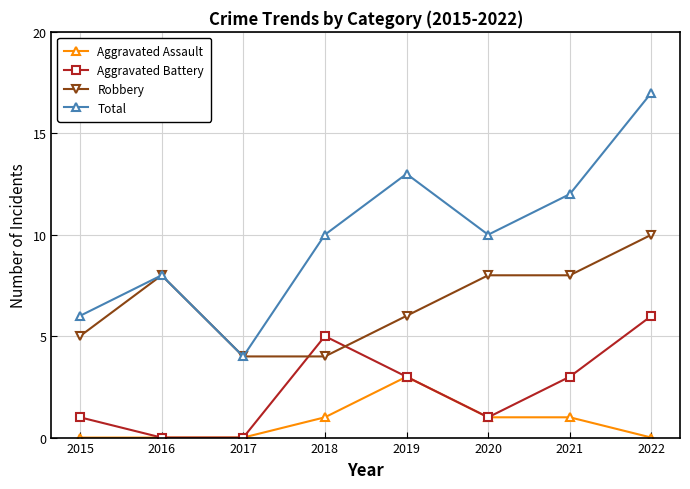

Is it true that Aggravated Assault equals 0 at 2018?

False